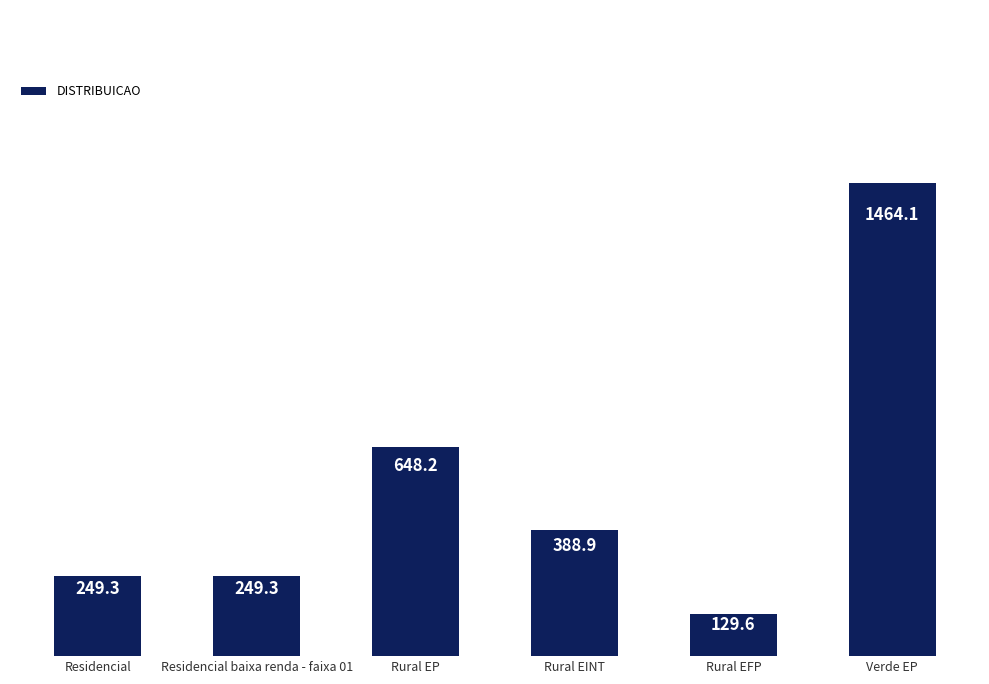

True or false: the data shows 2502.5 at Verde EP.

False